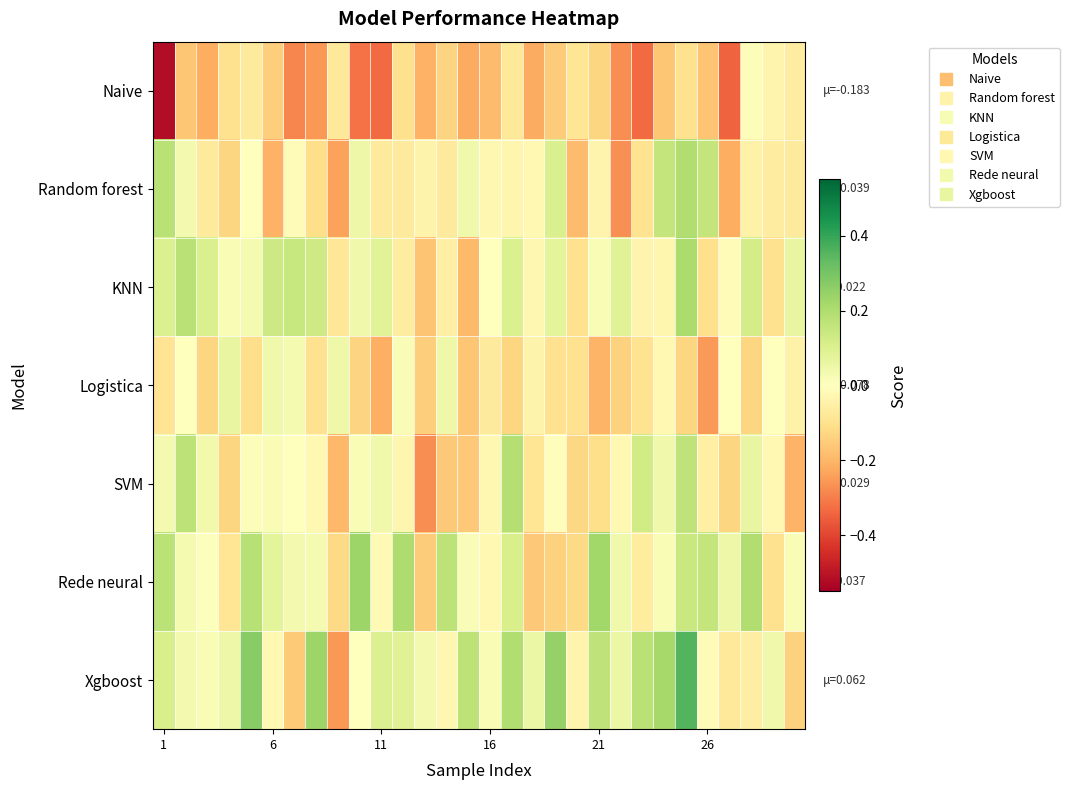

How many categories are shown in the chart?

30